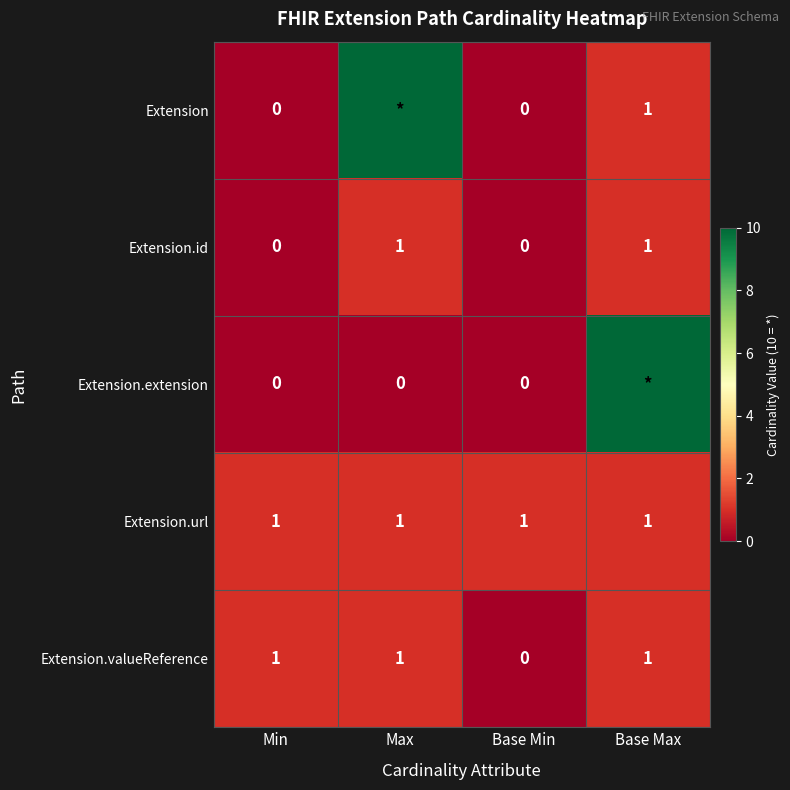

How many data points does each series have?

4